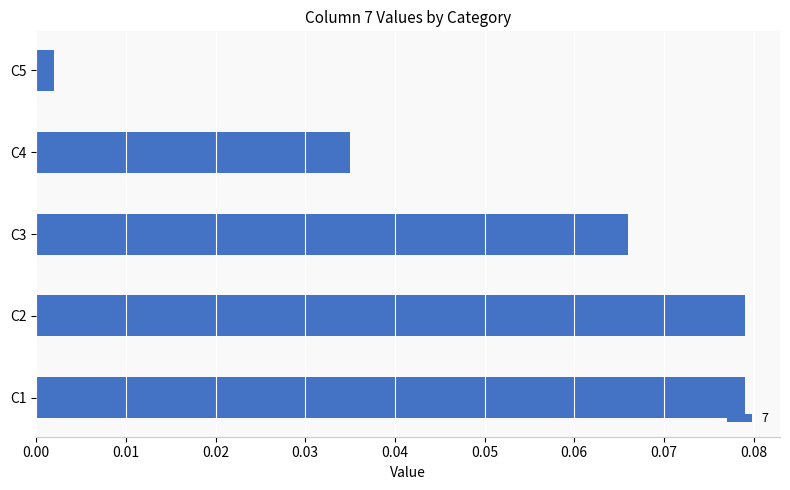

Between C2 and C3, which is larger?

C2